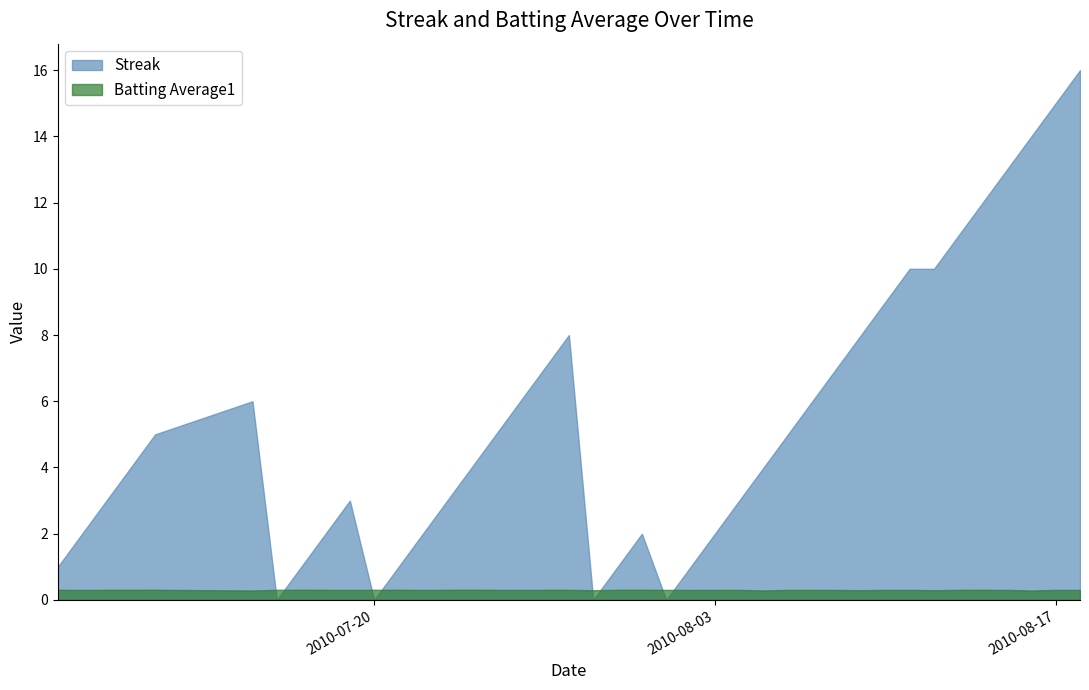

Which series has the widest spread of values?

Streak